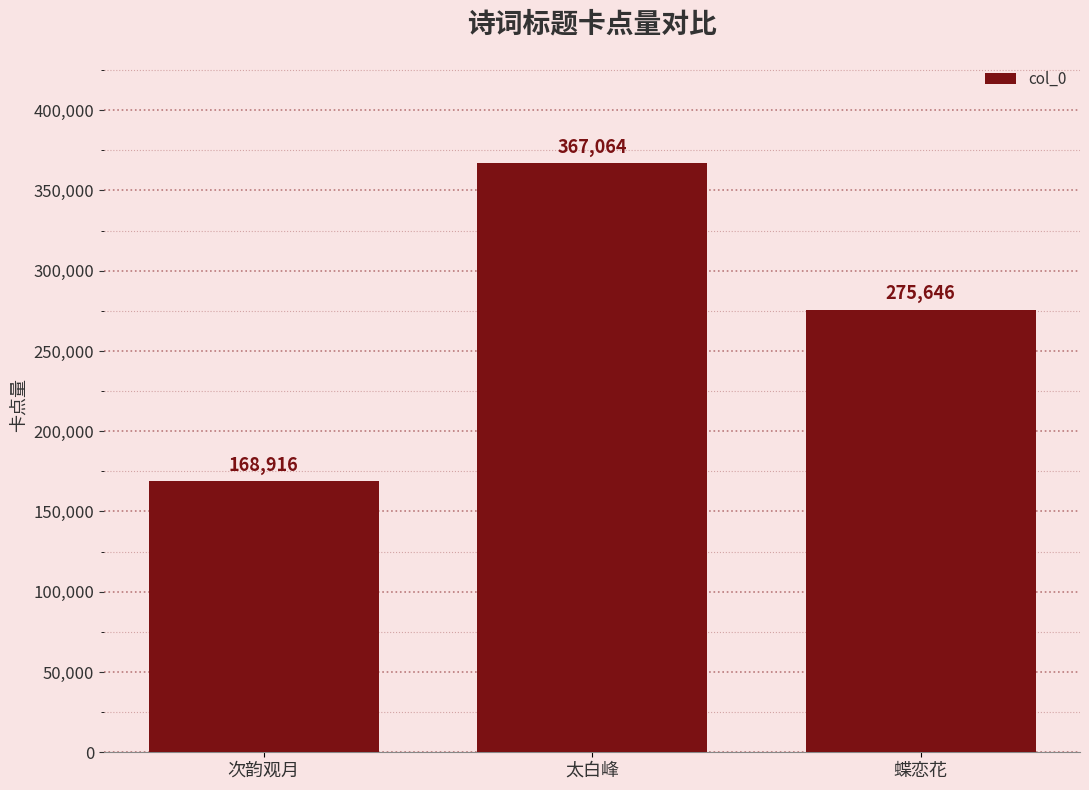

Does the chart contain stacked bars?

No